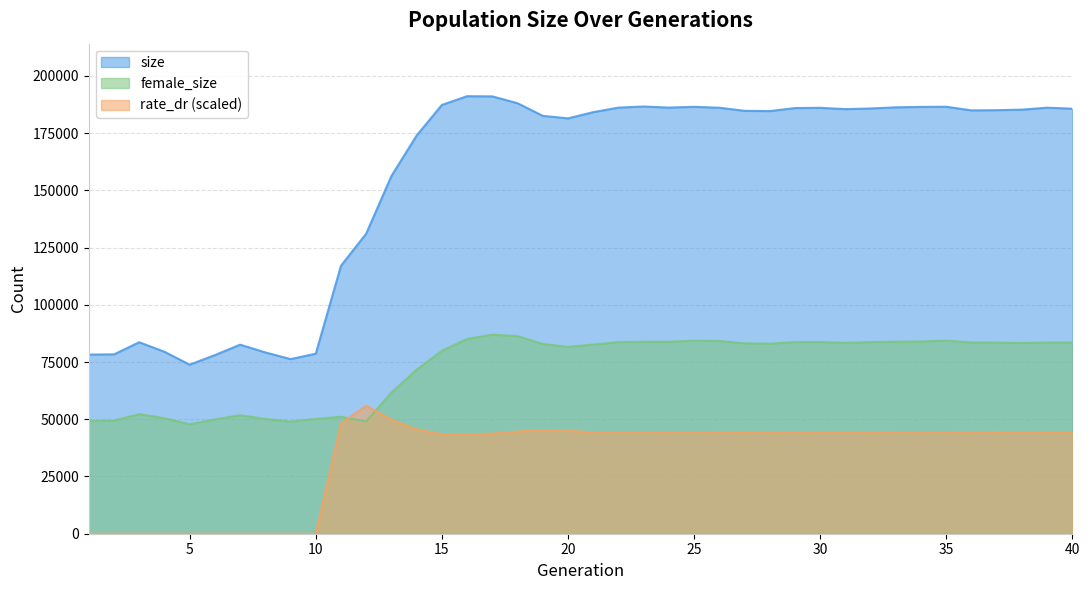

True or false: rate_dr has more than 0 points higher than both neighbors.

True